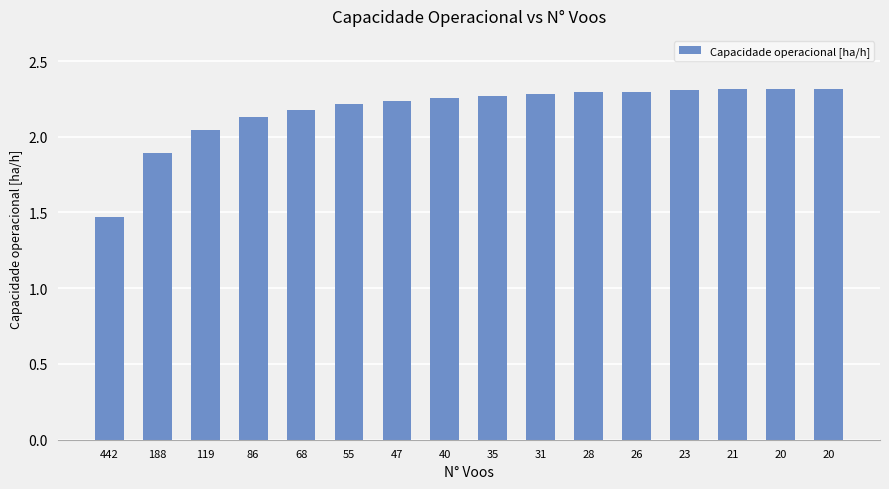

What is the sum of all values?

34.8